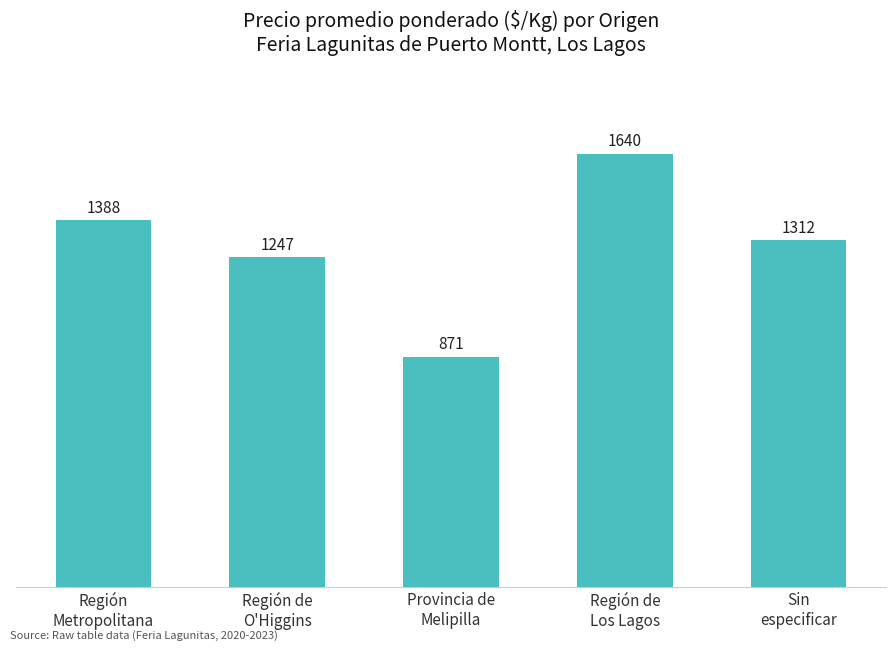

What is the greatest value displayed?

1640